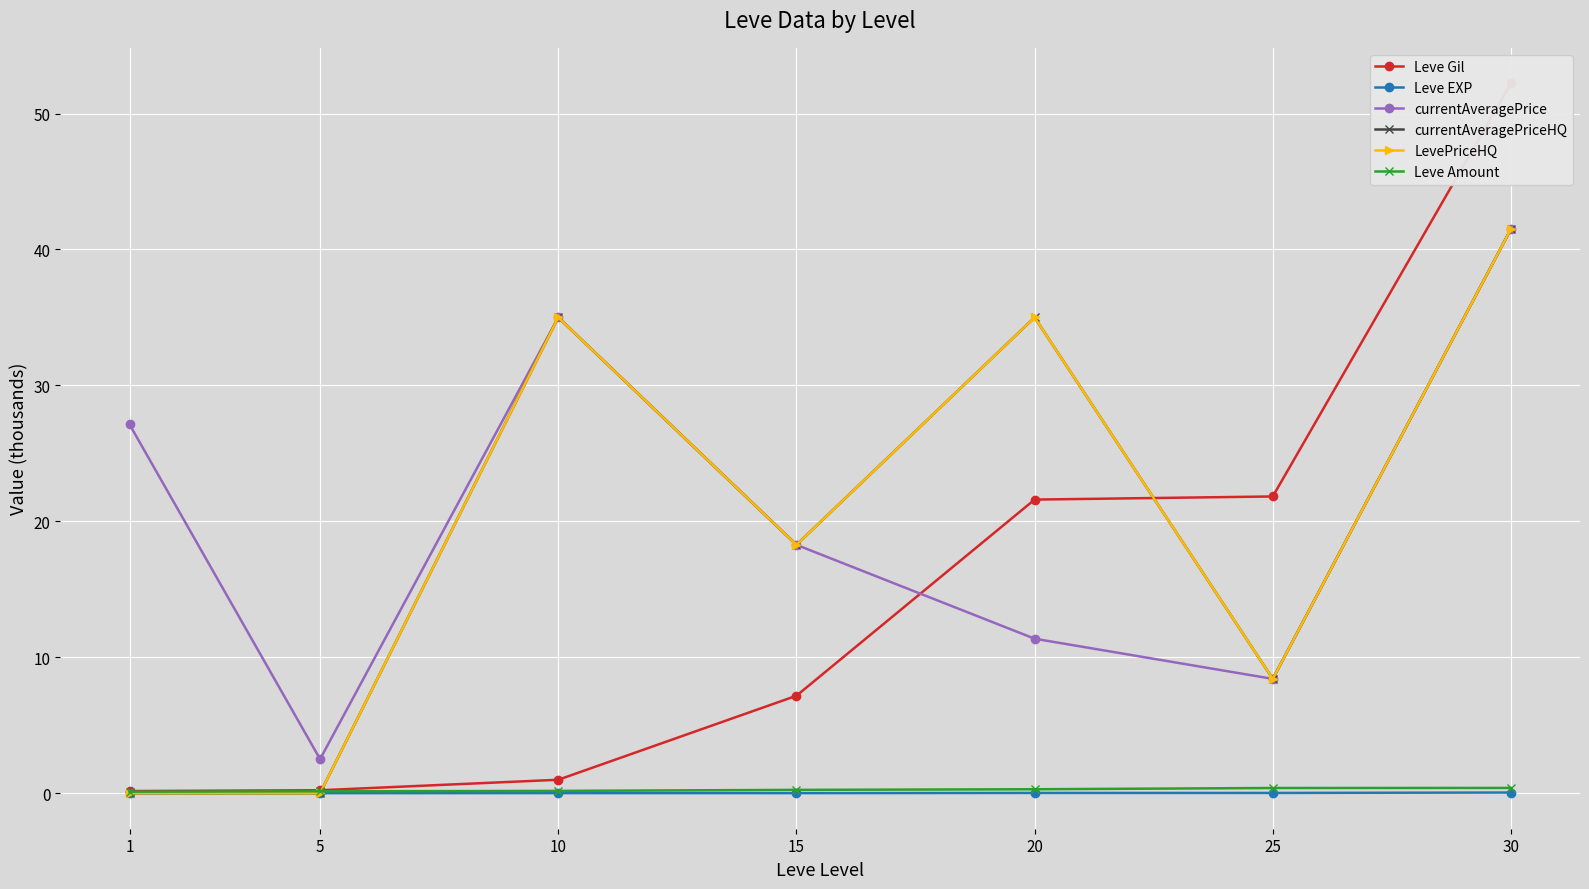

Reading left to right, list all the values displayed in this chart.

Leve Gil: 1=0.2	5=0.2	10=1.0	15=7.2	20=21.6	25=21.8	30=52.2
Leve EXP: 1=0.0	5=0.0	10=0.0	15=0.0	20=0.0	25=0.0	30=0.1
currentAveragePrice: 1=27.1	5=2.5	10=35.0	15=18.3	20=11.4	25=8.4	30=41.5
currentAveragePriceHQ: 1=0.0	5=0.0	10=35.0	15=18.3	20=35.0	25=8.4	30=41.5
LevePriceHQ: 1=0.0	5=0.0	10=35.0	15=18.3	20=35.0	25=8.4	30=41.5
Leve Amount: 1=0.1	5=0.1	10=0.2	15=0.2	20=0.3	25=0.4	30=0.4